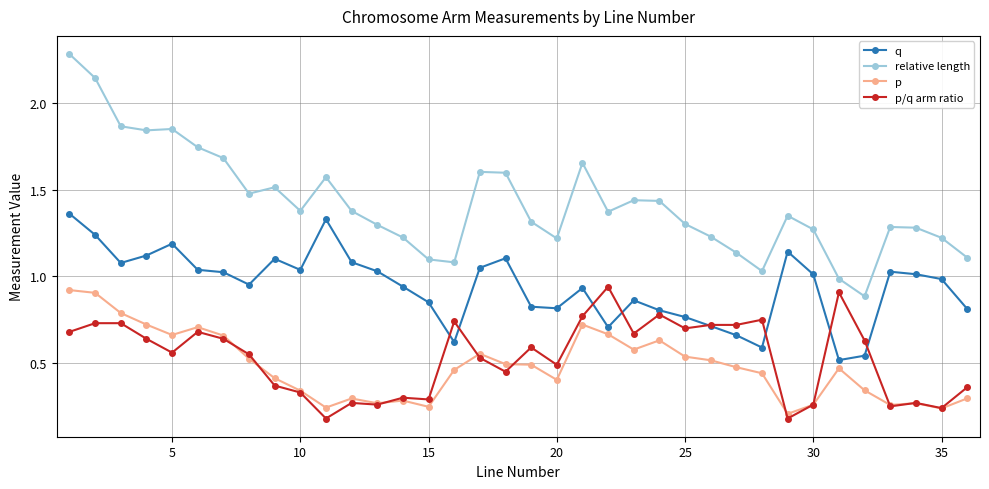

What is the maximum value shown in the chart?

2.3